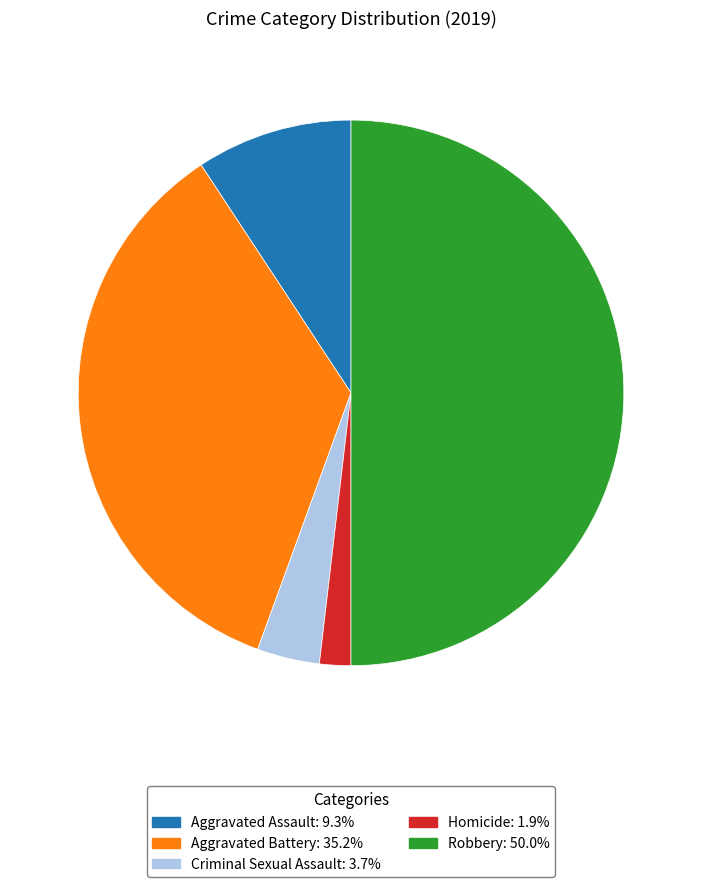

Is the sum of Robbery and Aggravated Battery greater than half?

Yes